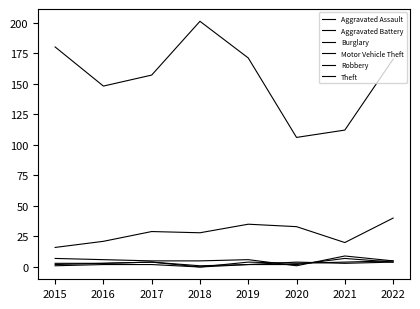

How many categories are shown in the chart?

8